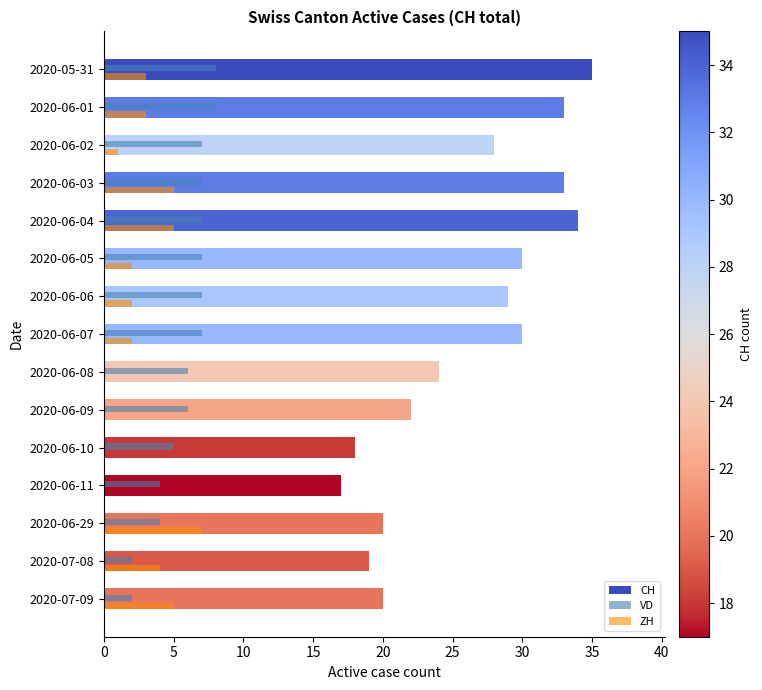

At which label does CH reach its peak?

2020-05-31